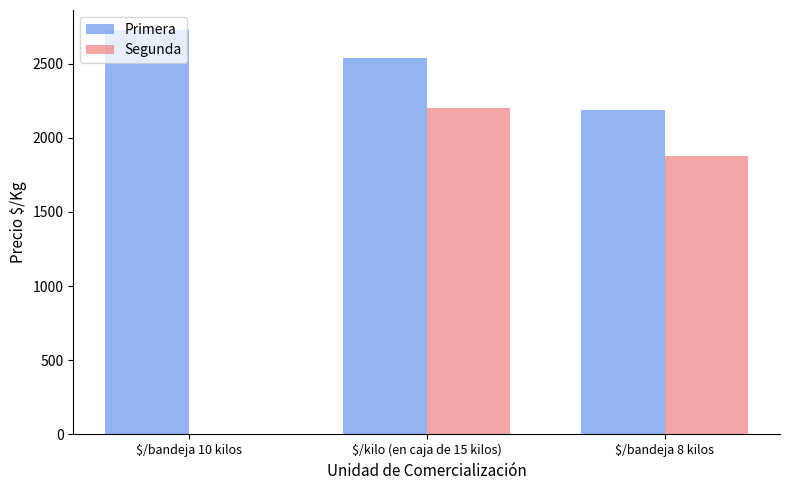

How many groups of bars are there?

3